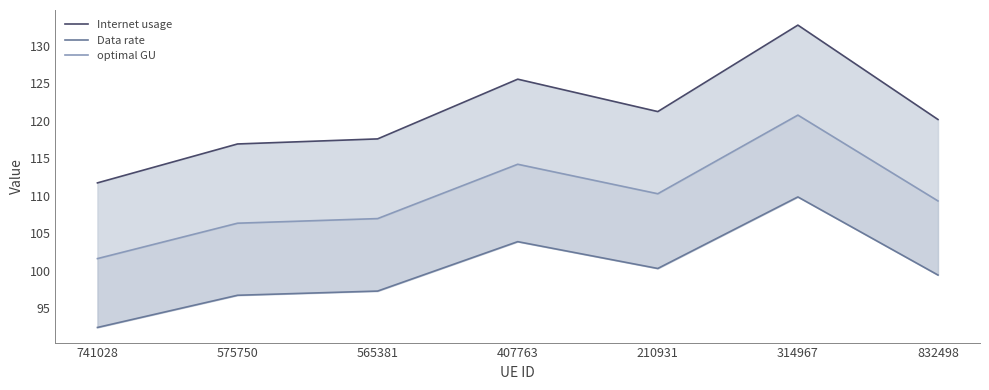

Is the value of Data rate at 314967 greater than the value of Internet usage at 832498?

No